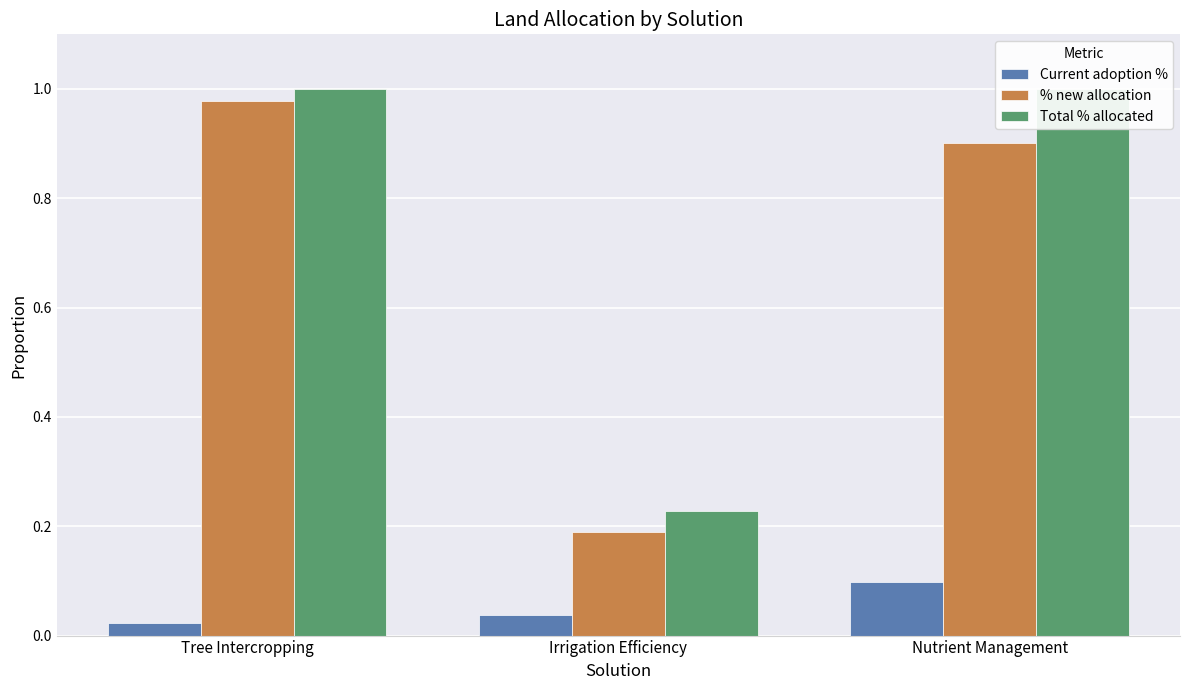

The value of % new allocation at Tree Intercropping is 1.0. True or false?

True